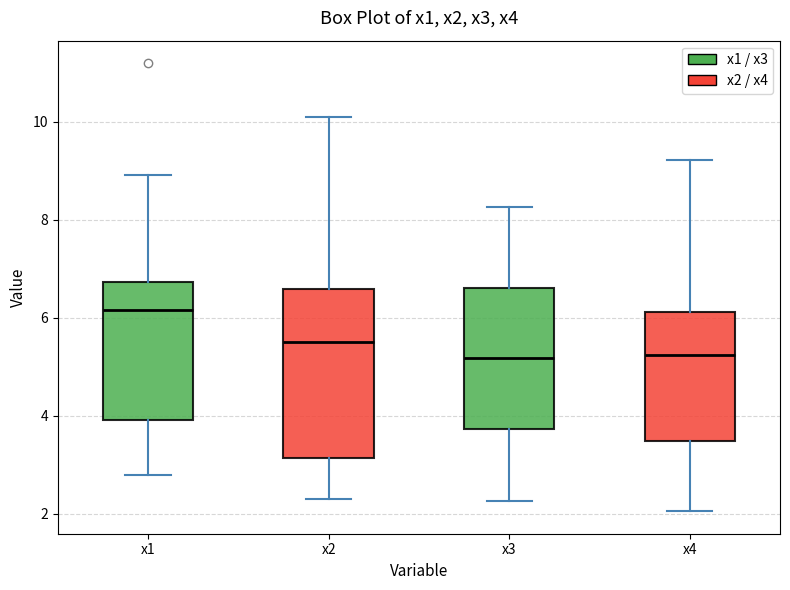

Where does the lower whisker of the box for x2 end on the y-axis? The values are not printed on the chart, so give them approximately, as read against the axis.

2.4